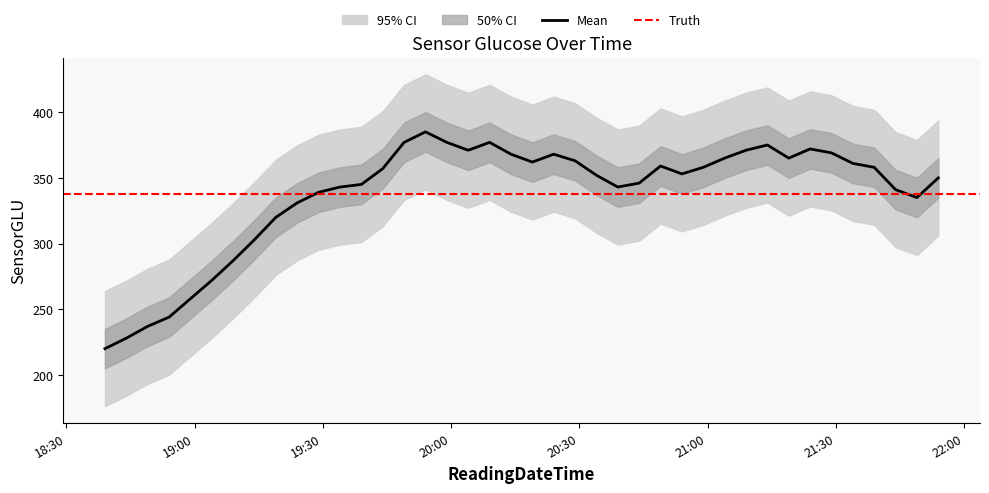

What is the smallest value displayed?

220